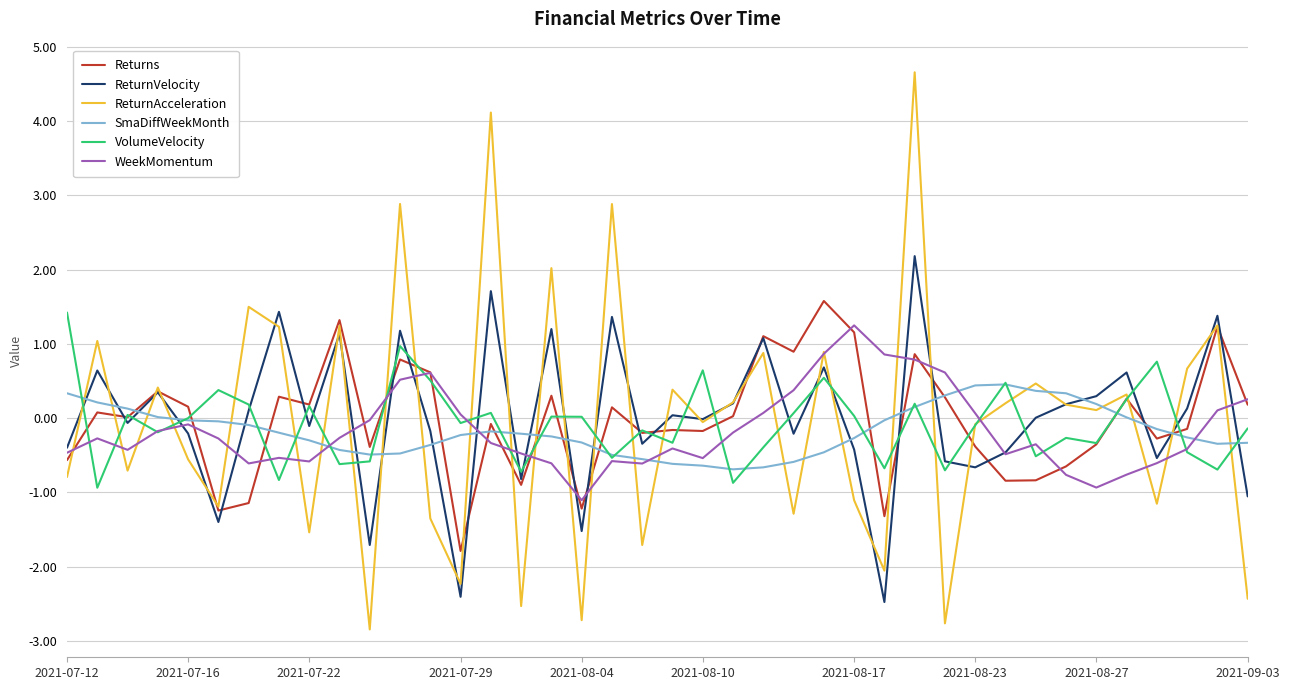

What is the difference between the second highest and second lowest values in the SmaDiffWeekMonth series?

1.1